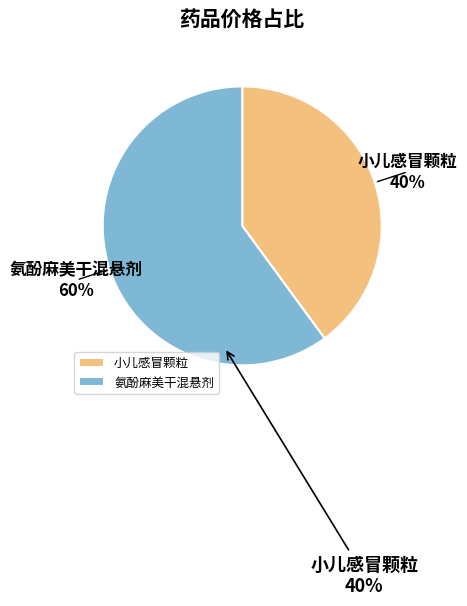

Rank the categories by value from highest to lowest.

氨酚麻美干混悬剂, 小儿感冒颗粒